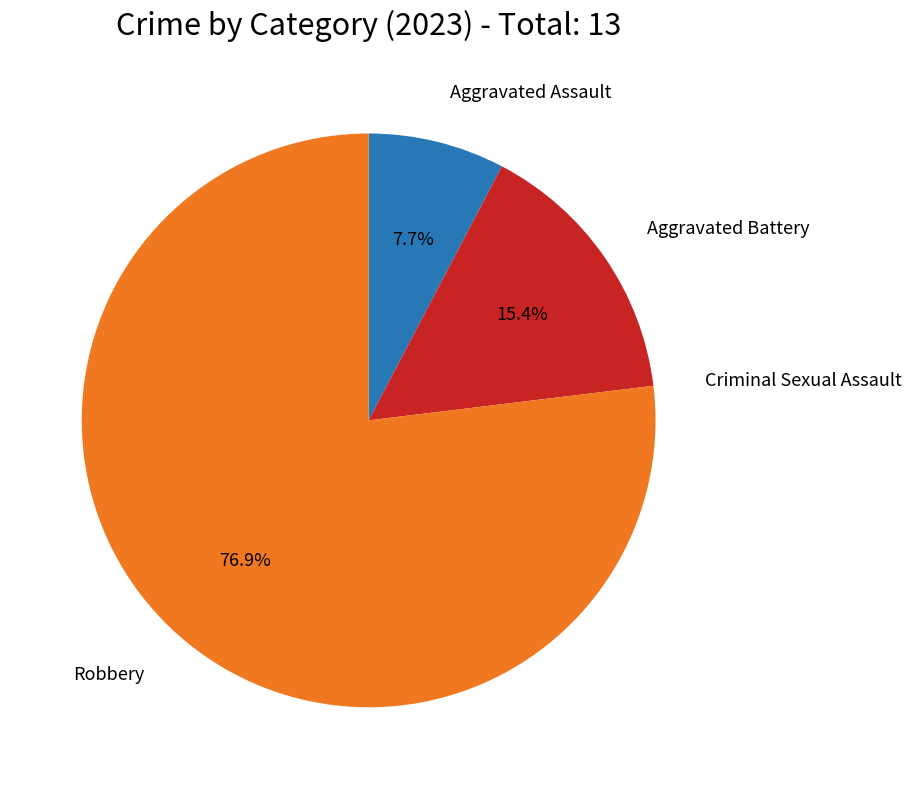

Is there any slice that represents more than half of the pie?

Yes